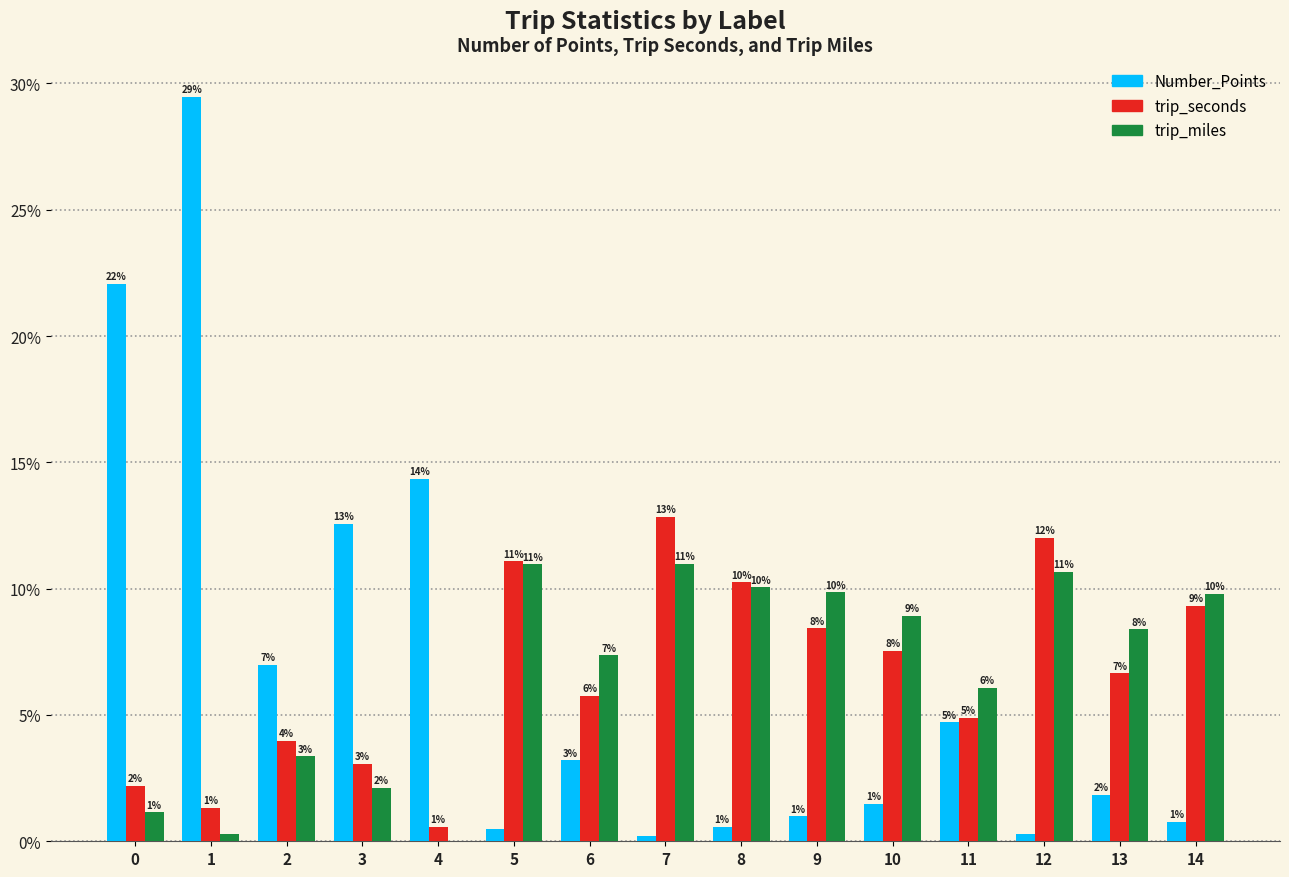

Reading right to left, what are all the values shown in this chart?

Number_Points: 14=0.0	13=0.0	12=0.0	11=0.0	10=0.0	9=0.0	8=0.0	7=0.0	6=0.0	5=0.0	4=0.1	3=0.1	2=0.1	1=0.3	0=0.2
trip_seconds: 14=0.1	13=0.1	12=0.1	11=0.0	10=0.1	9=0.1	8=0.1	7=0.1	6=0.1	5=0.1	4=0.0	3=0.0	2=0.0	1=0.0	0=0.0
trip_miles: 14=0.1	13=0.1	12=0.1	11=0.1	10=0.1	9=0.1	8=0.1	7=0.1	6=0.1	5=0.1	4=0.0	3=0.0	2=0.0	1=0.0	0=0.0